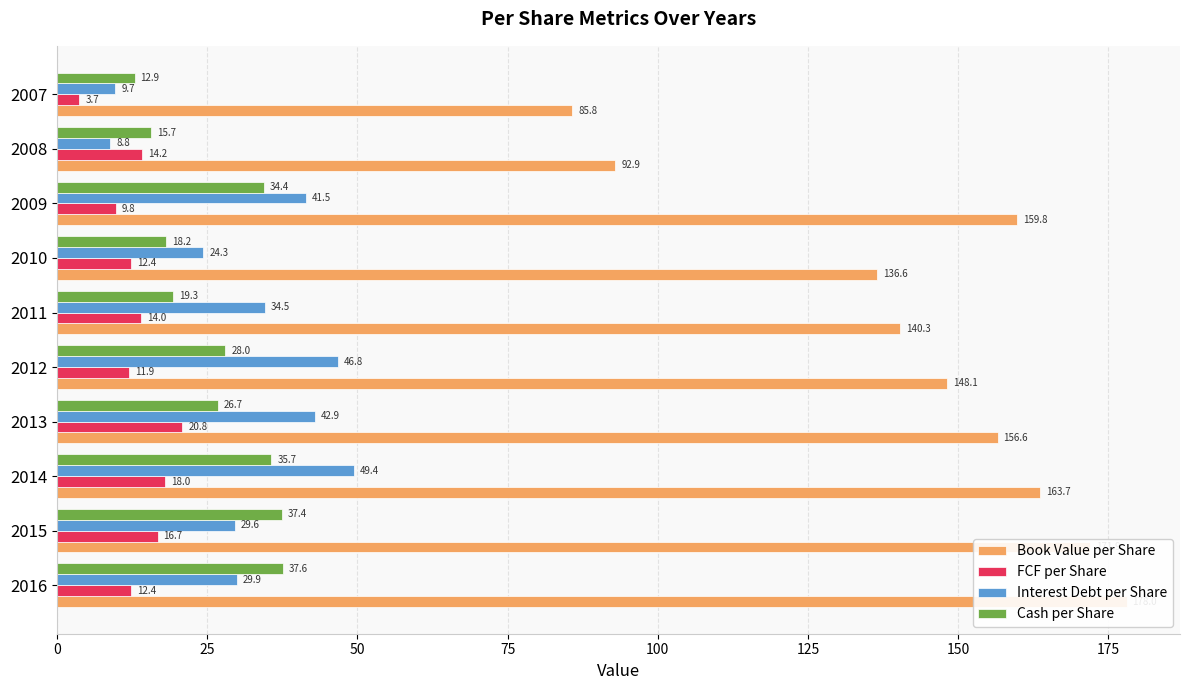

Reading left to right, extract all data points from this chart.

Book Value per Share: 178.0	171.9	163.7	156.6	148.1	140.3	136.6	159.8	92.9	85.8
FCF per Share: 12.4	16.7	18.0	20.8	11.9	14.0	12.4	9.8	14.2	3.7
Interest Debt per Share: 29.9	29.6	49.4	42.9	46.8	34.5	24.3	41.5	8.8	9.7
Cash per Share: 37.6	37.4	35.7	26.7	28.0	19.3	18.2	34.4	15.7	12.9